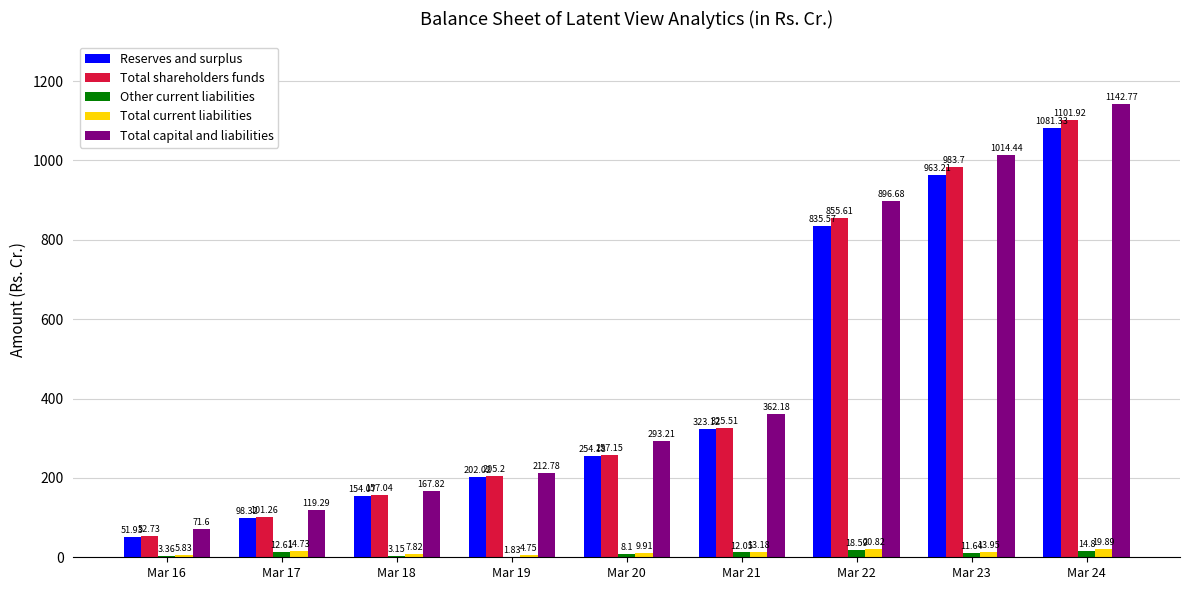

Which series has the largest total across all categories?

Total capital and liabilities